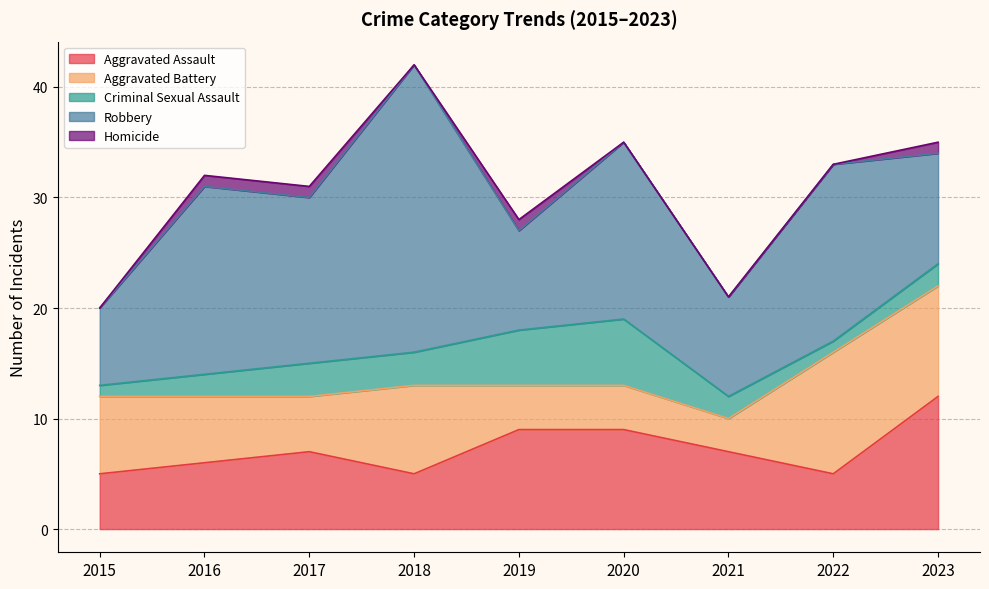

What is the difference between the highest and lowest values at 2015?

7